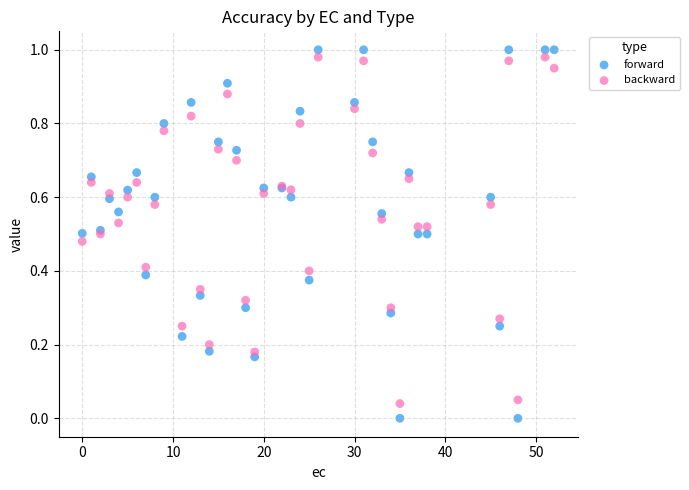

Which series contains the lowest Y value?

forward